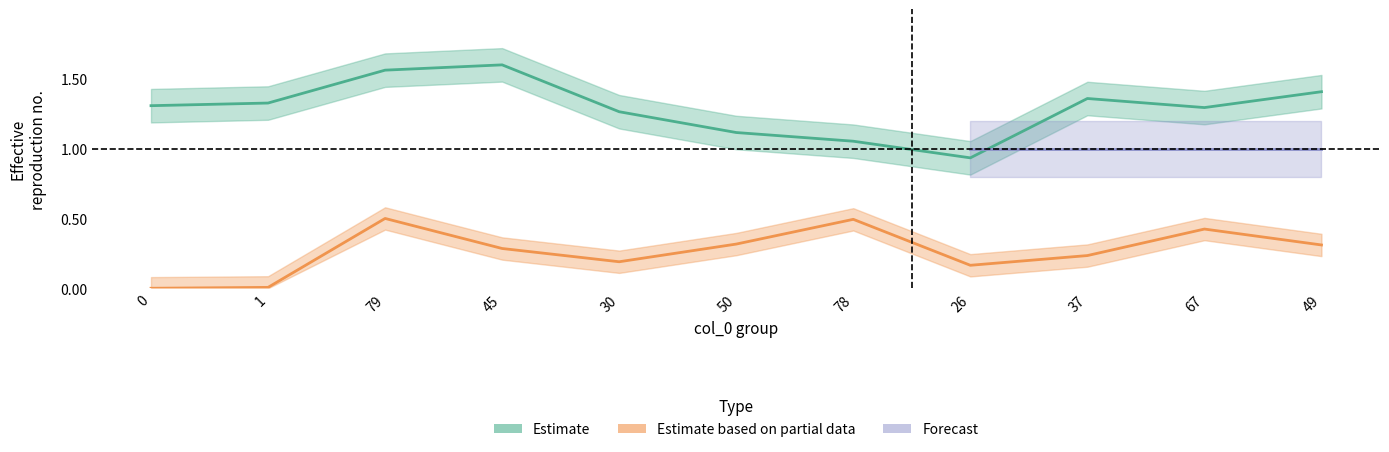

What value does the col_2 series have at 1?

1.3